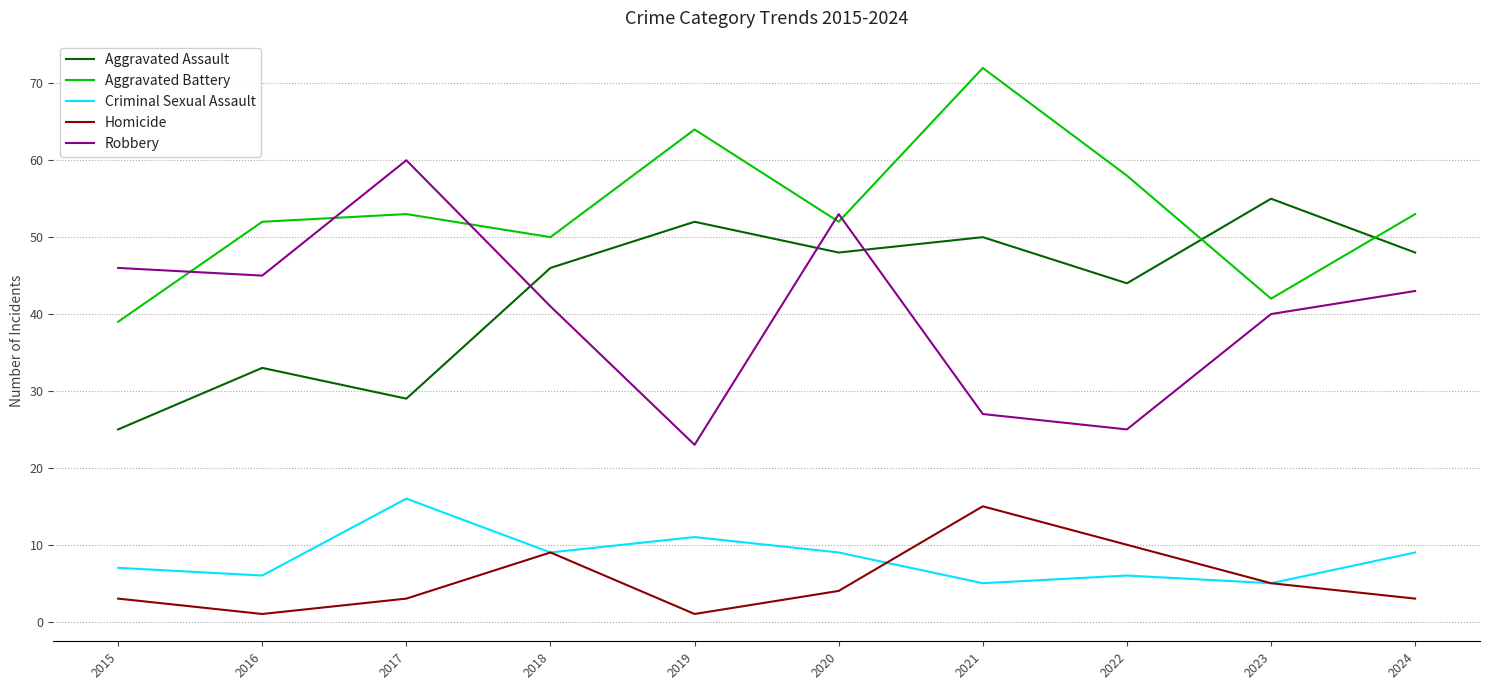

Does the chart display data point markers on the line(s)?

No